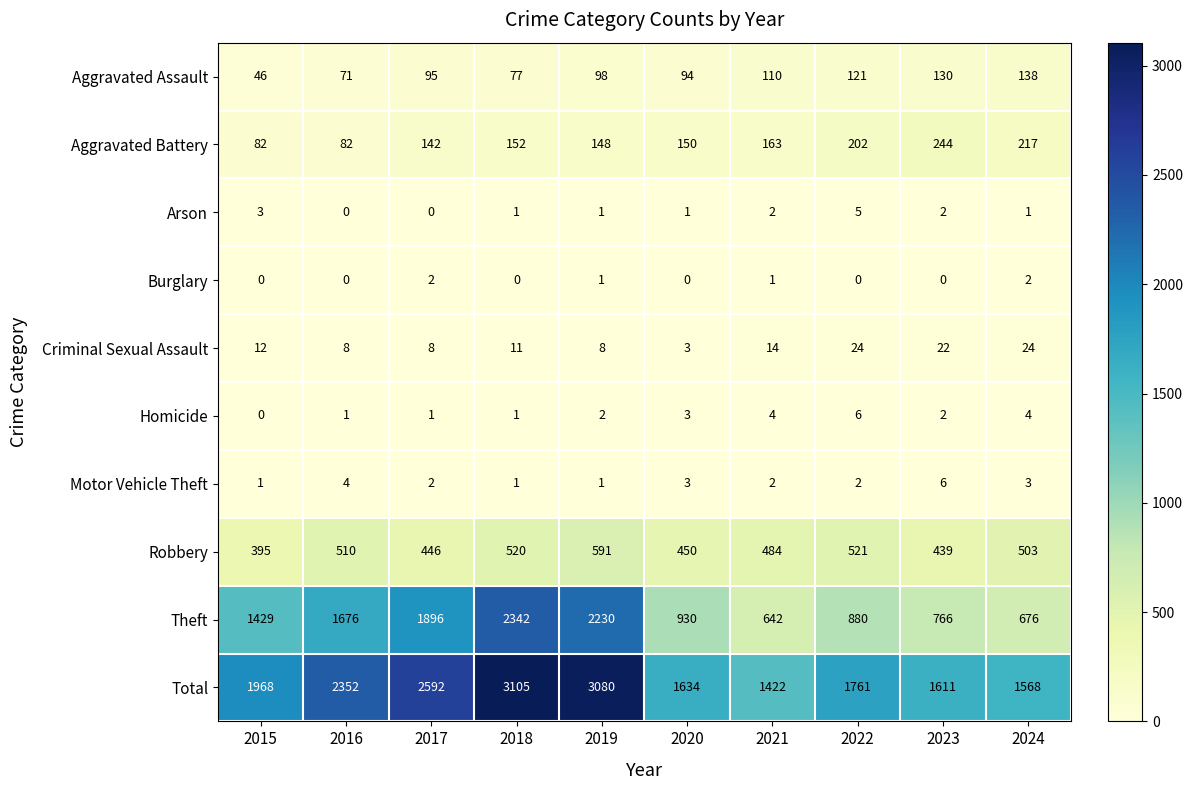

How many Homicide values are between 1 and 4?

8